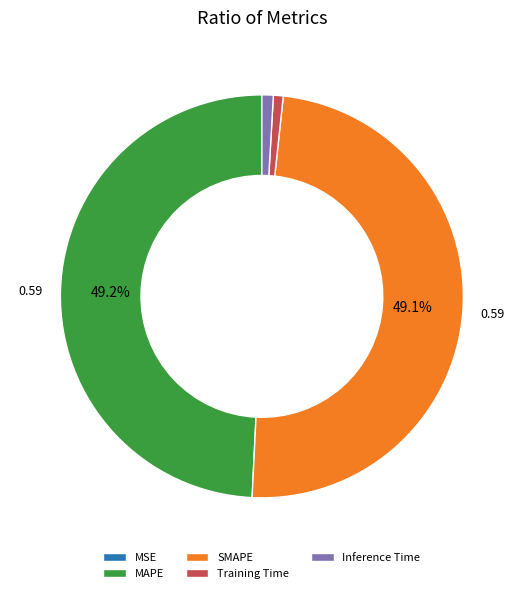

Does MAPE represent more than half of the total?

No